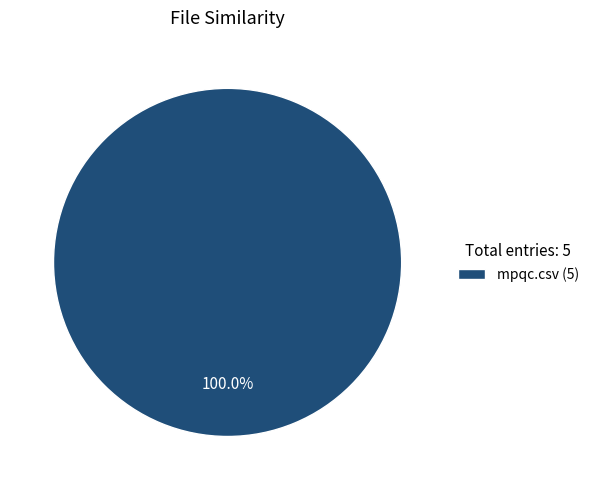

Rank the categories by value from lowest to highest.

mpqc.csv (5)